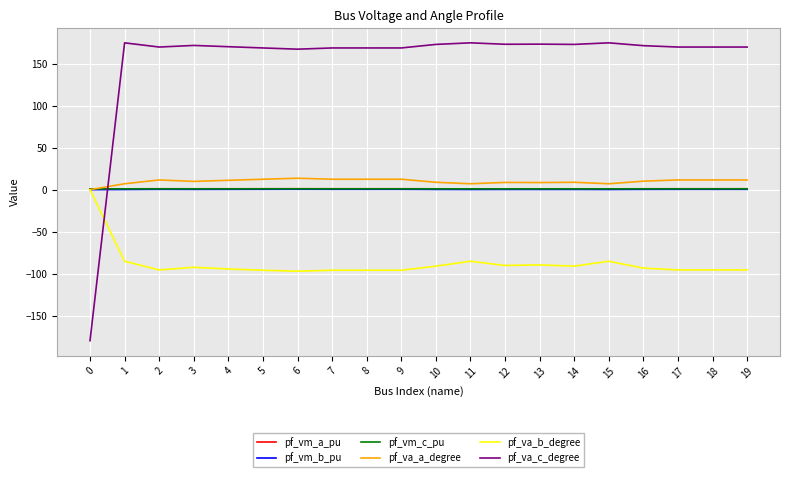

True or false: pf_vm_b_pu and pf_vm_c_pu intersect in this chart.

False